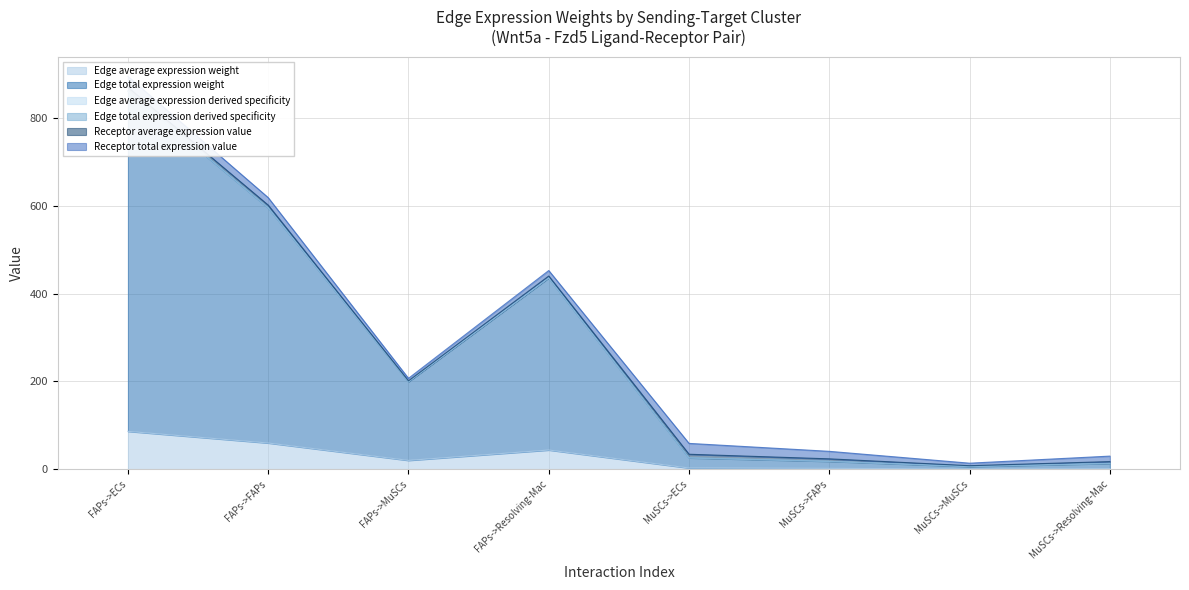

What is the average value of the Edge average expression derived specificity series?

269.4